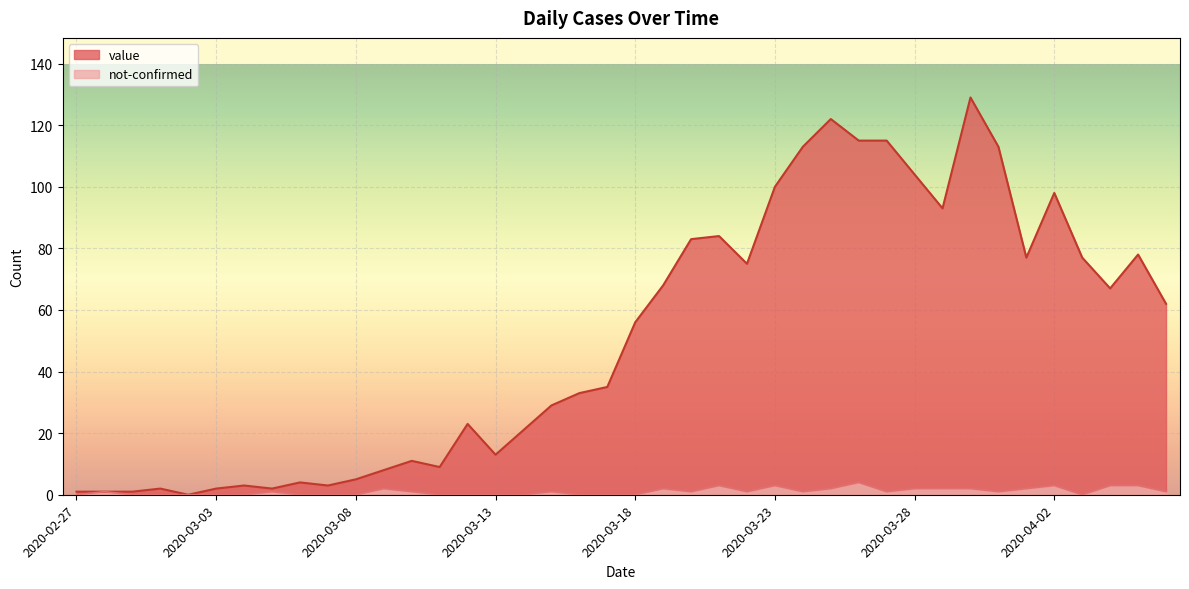

How many values in the value series exceed 56?

19